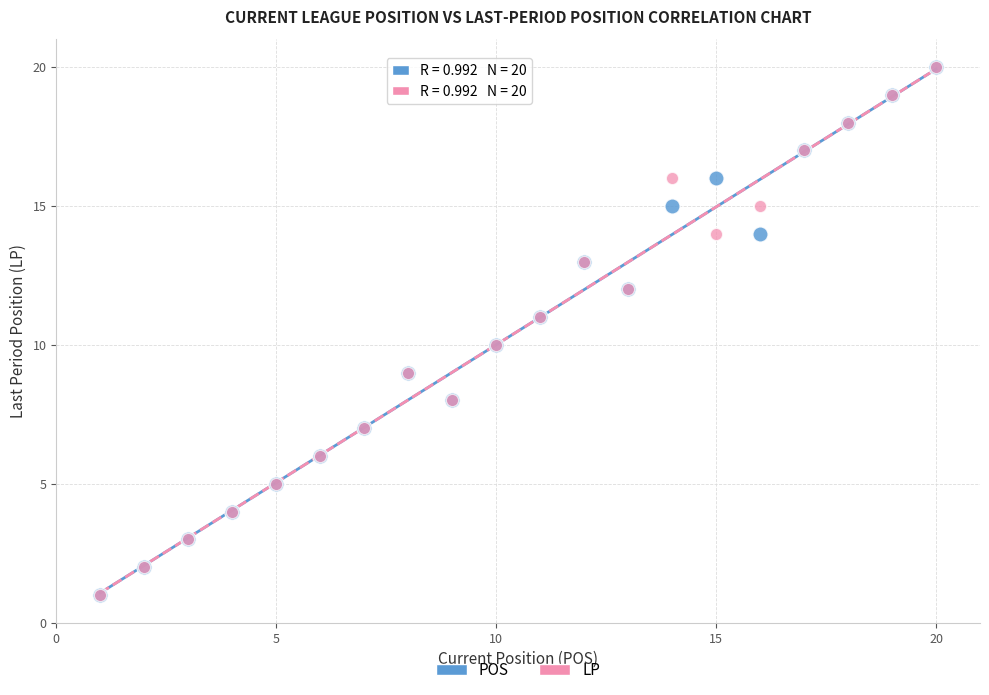

What are all the series names shown in the legend?

POS, LP